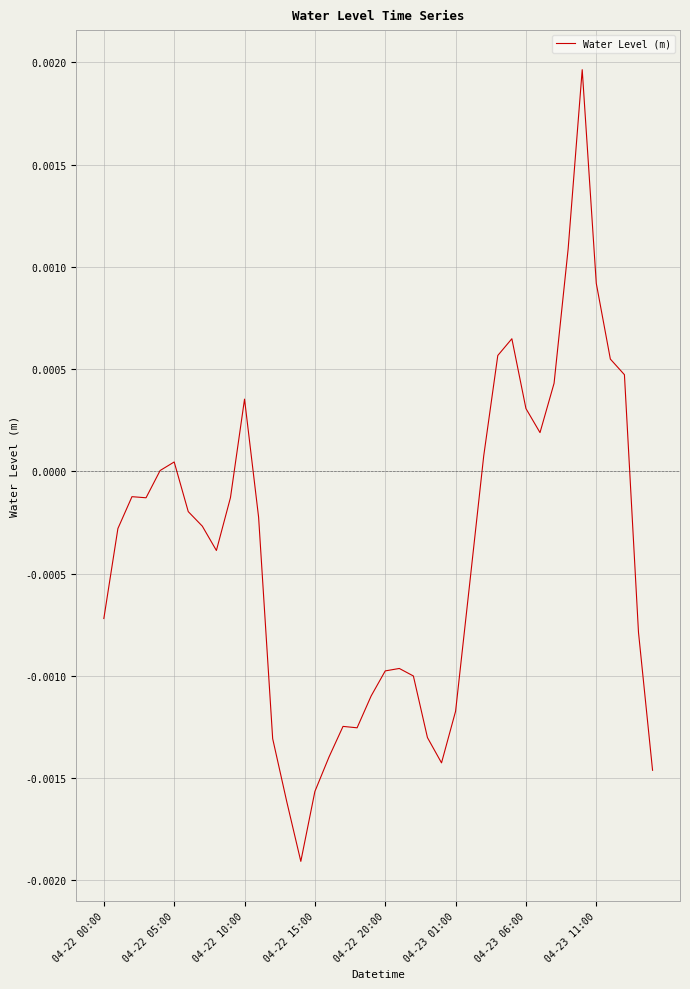

Does the chart have visible grid lines?

Yes